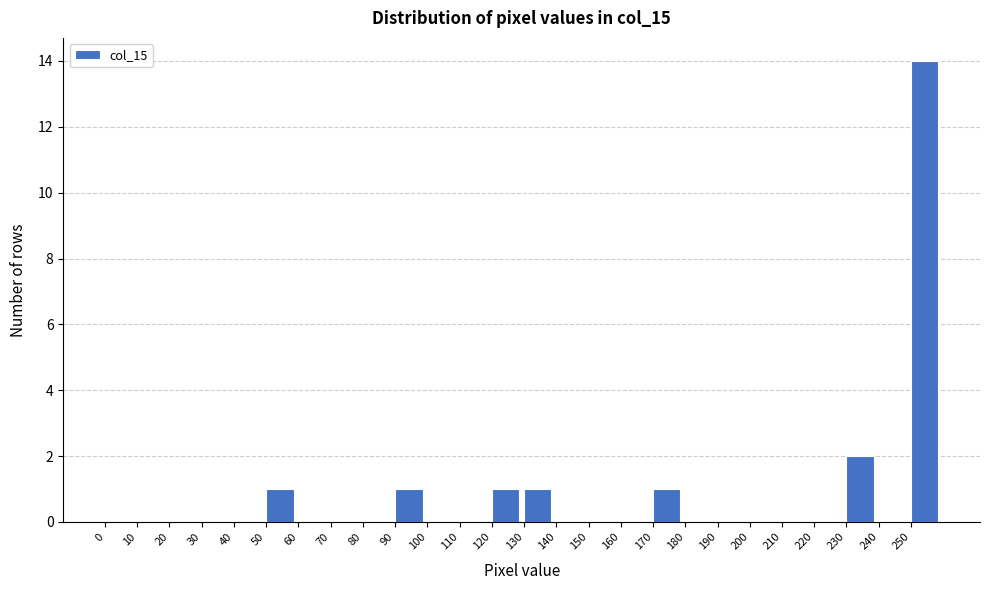

Over which range of the x-axis is the bar tallest?

250 to 260